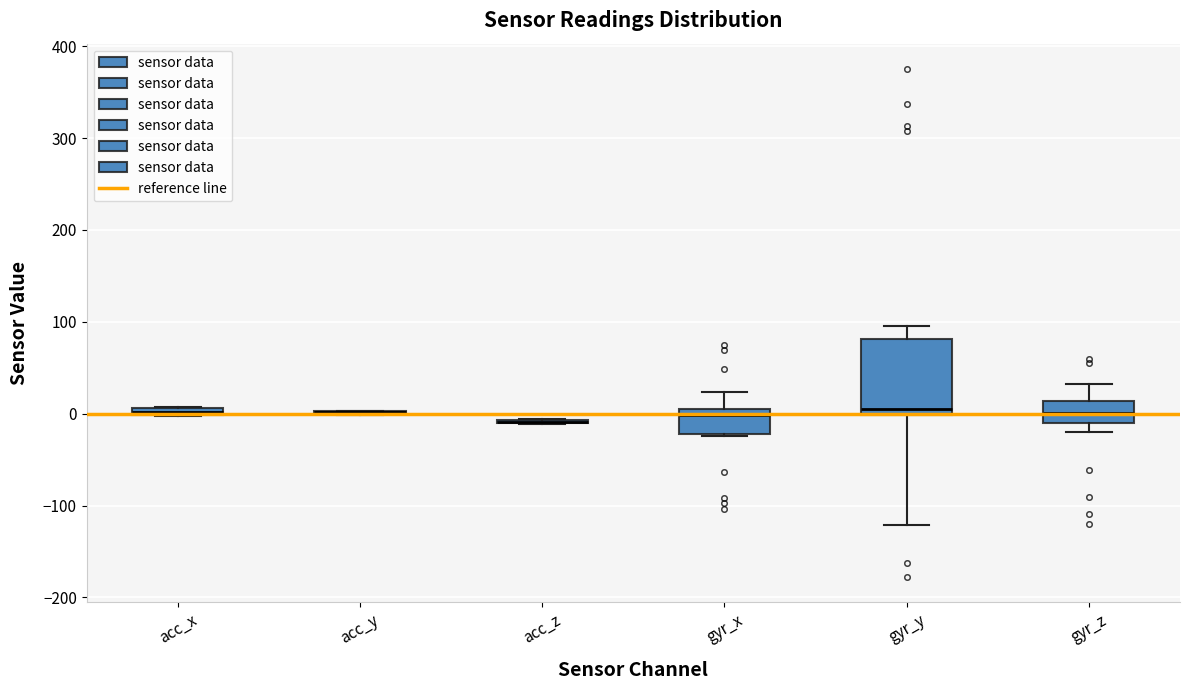

Where does the median line of the box for gyr_z sit on the y-axis? The values are not printed on the chart, so give them approximately, as read against the axis.

0